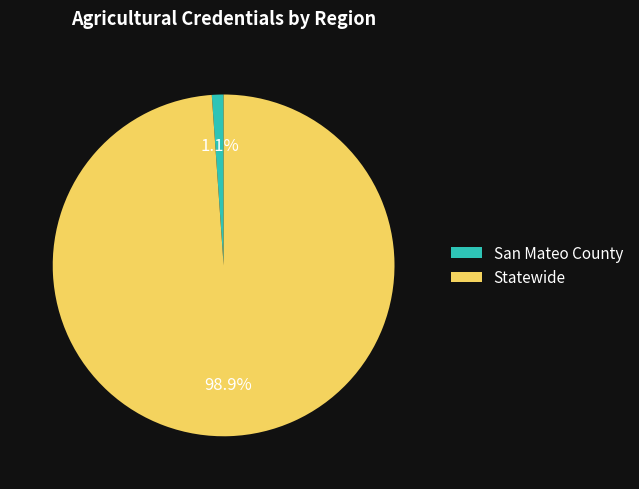

What percentage is the Statewide slice, to the nearest percent?

99%